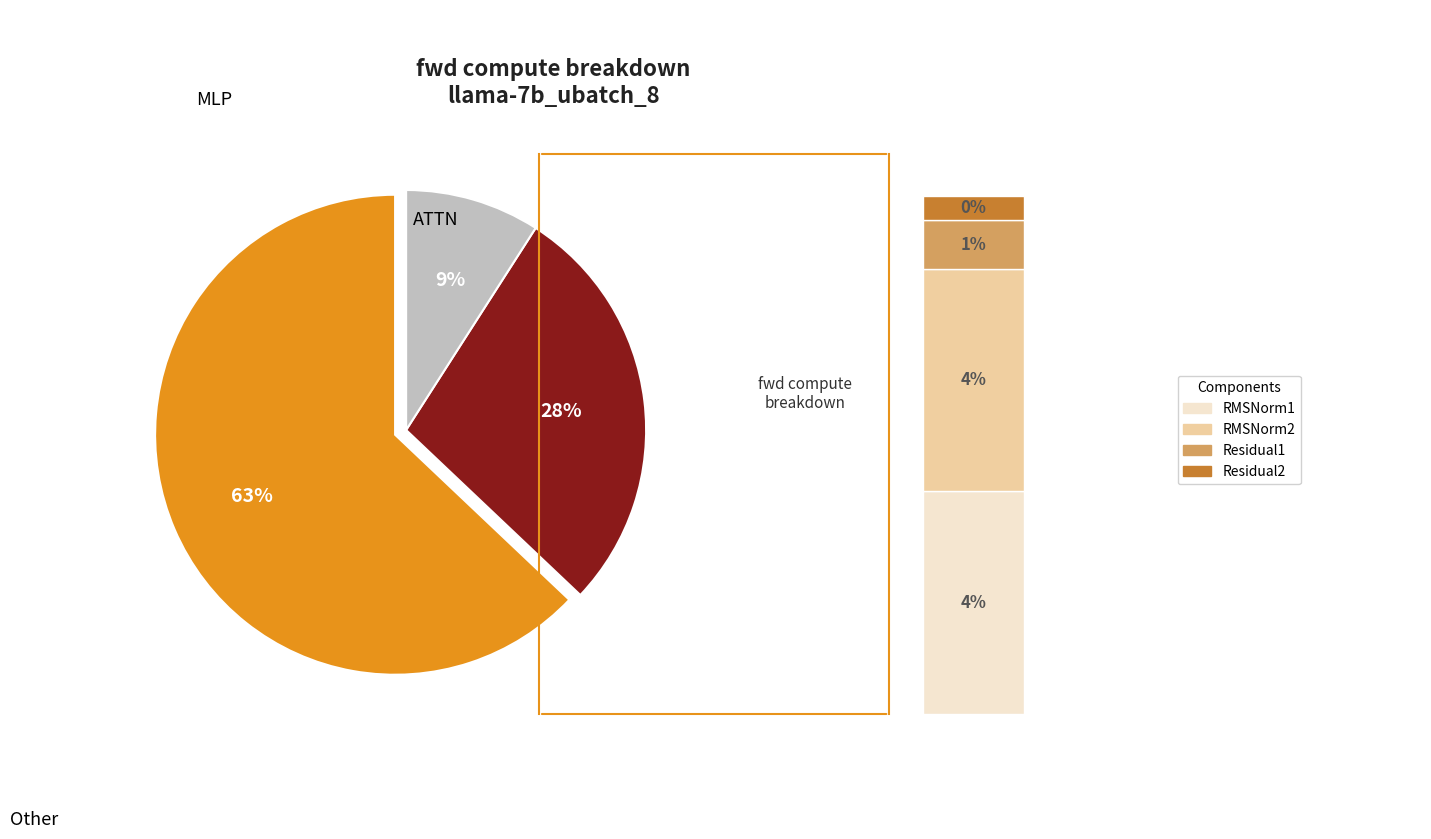

To the nearest percent, what is the difference between the largest and smallest slice percentages?

63%